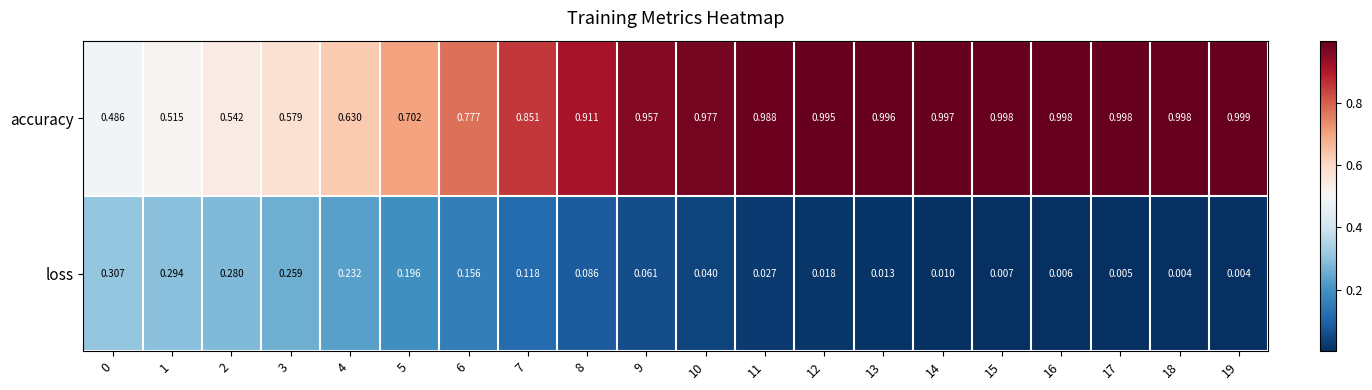

Rank the series by their maximum value, from highest to lowest.

accuracy, loss